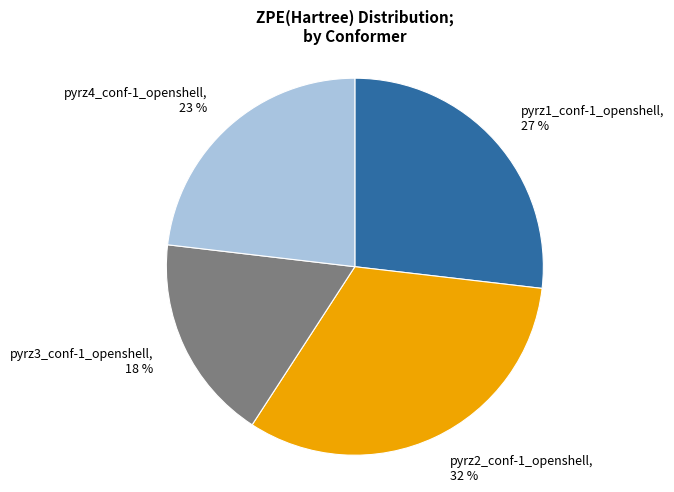

To the nearest percent, what is the average slice percentage?

25%